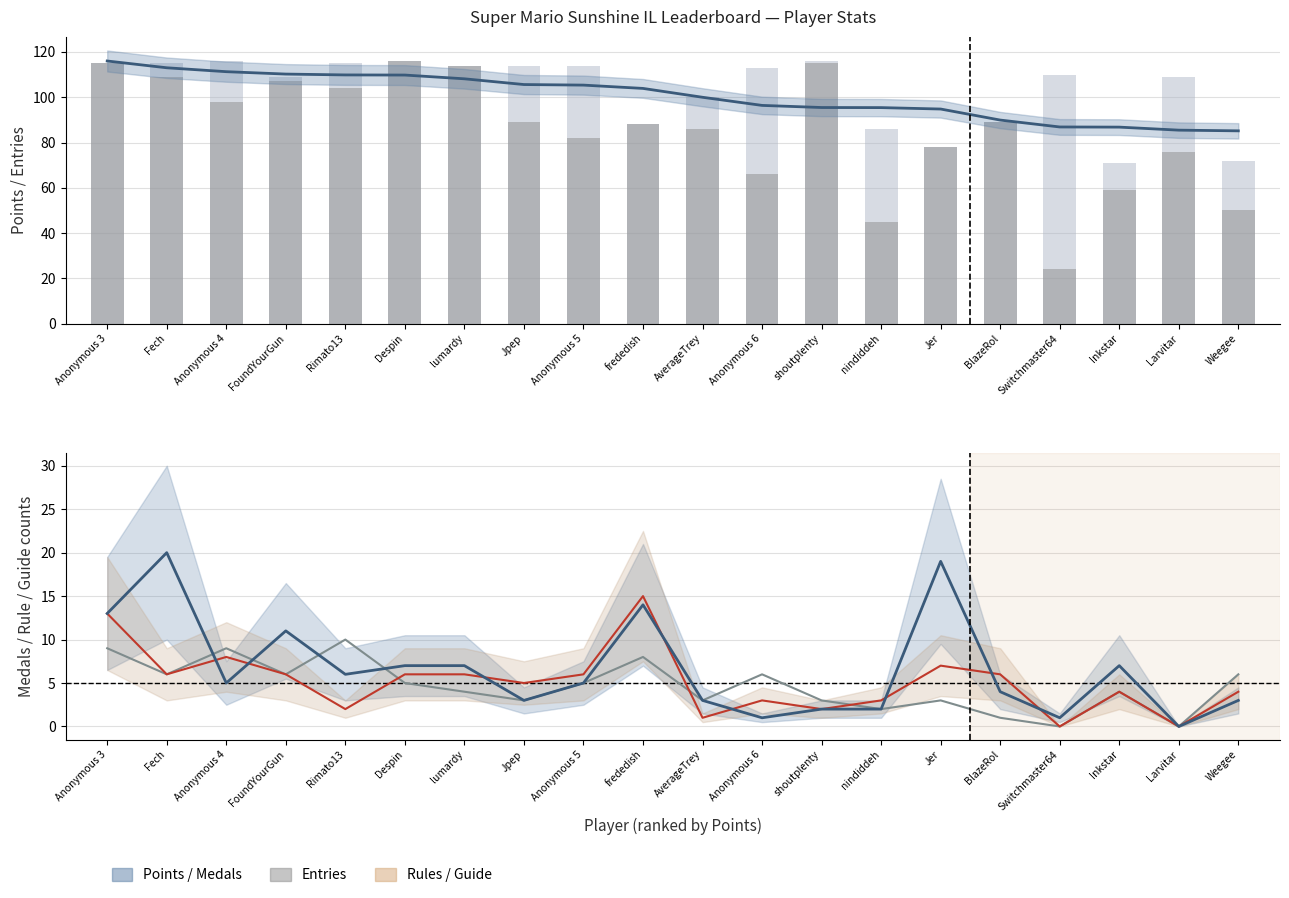

Between Inkstar and Anonymous 6, which is larger?

Anonymous 6